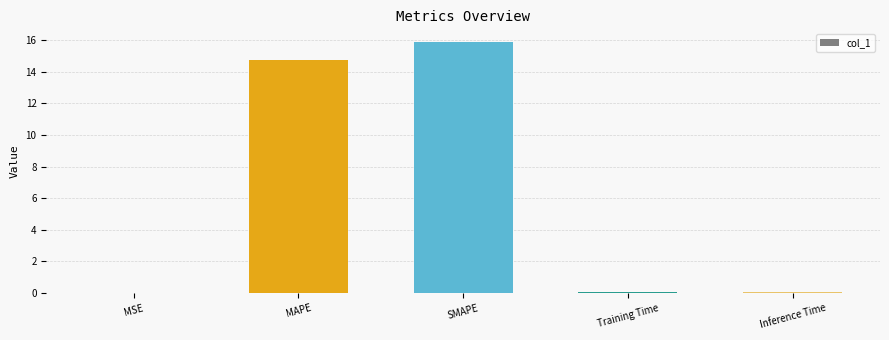

What is the change in value from MAPE to SMAPE?

+1.2